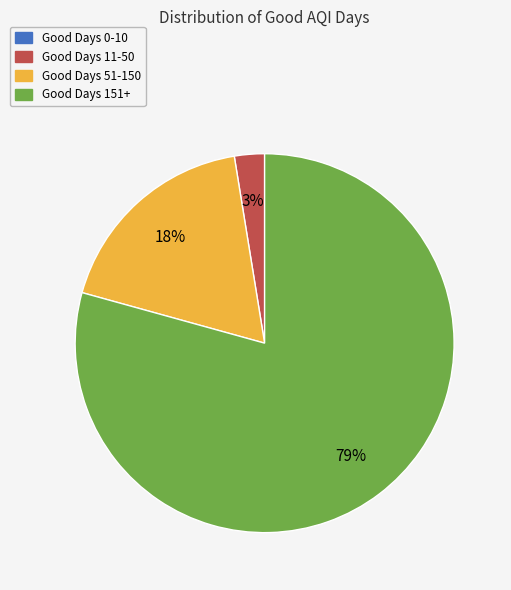

Which category has the biggest portion of the pie?

Good Days 151+